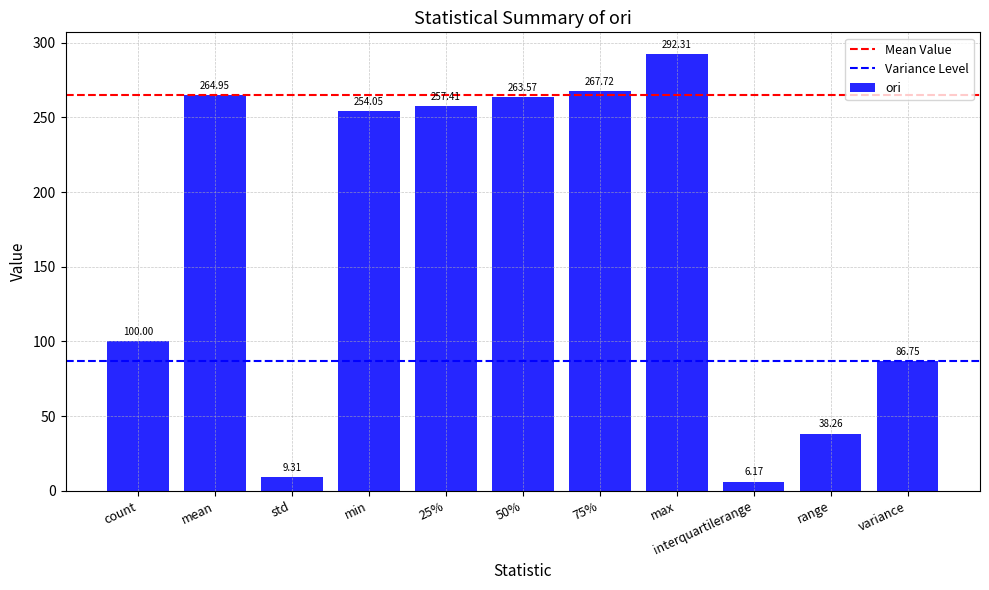

List the labels in order of value, smallest first.

interquartilerange, std, range, variance, count, min, 25%, 50%, mean, 75%, max